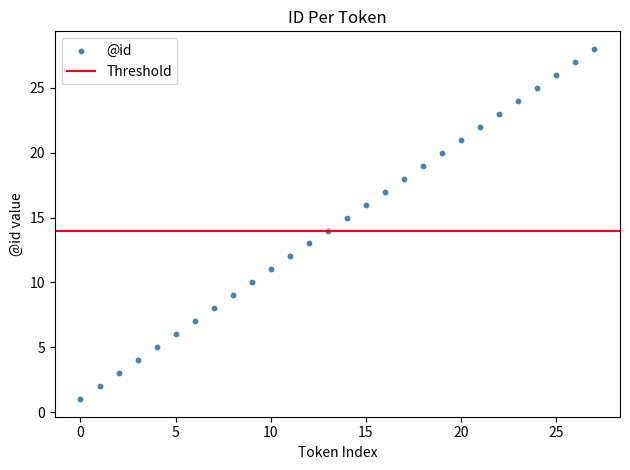

What is the range of Y values (max minus min)?

27